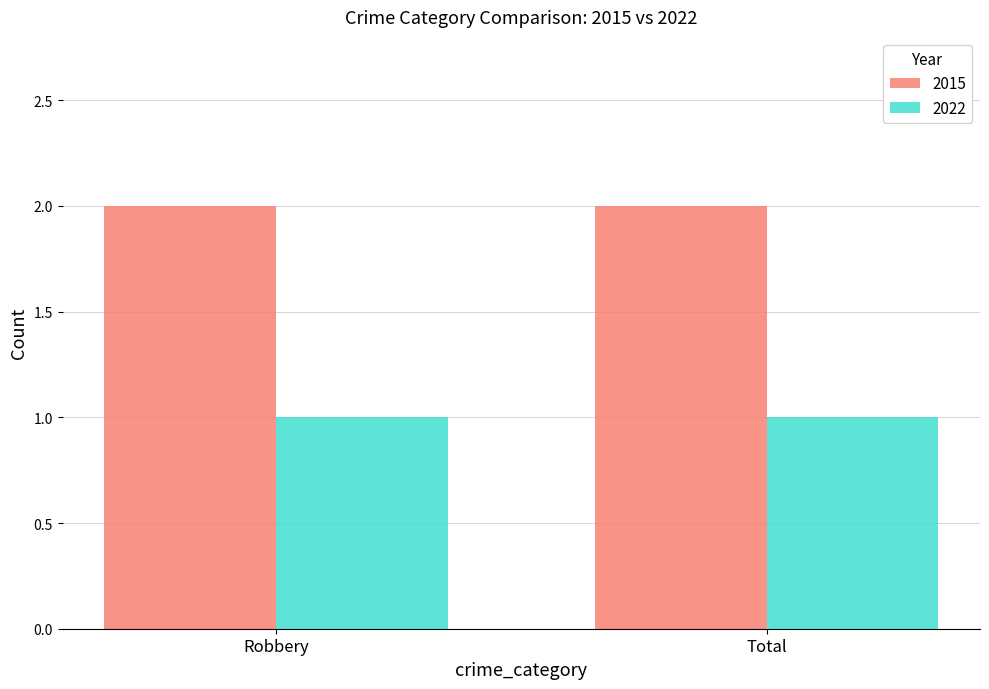

Which series has the largest total across all categories?

2015